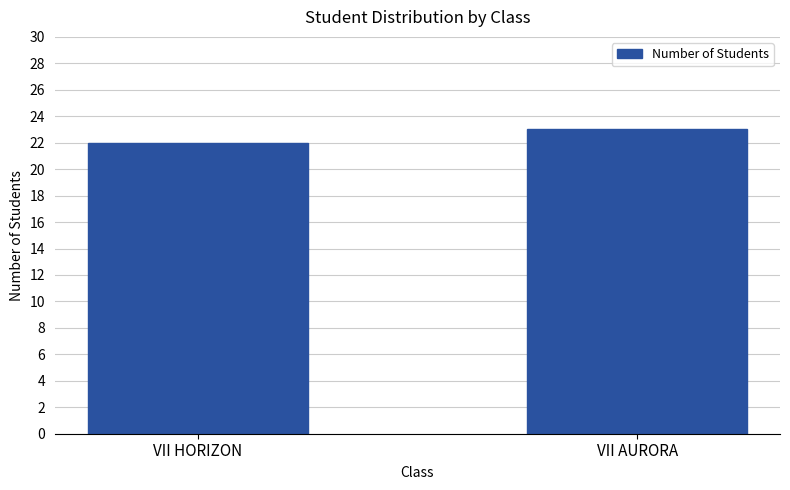

What is the sum of all values?

45